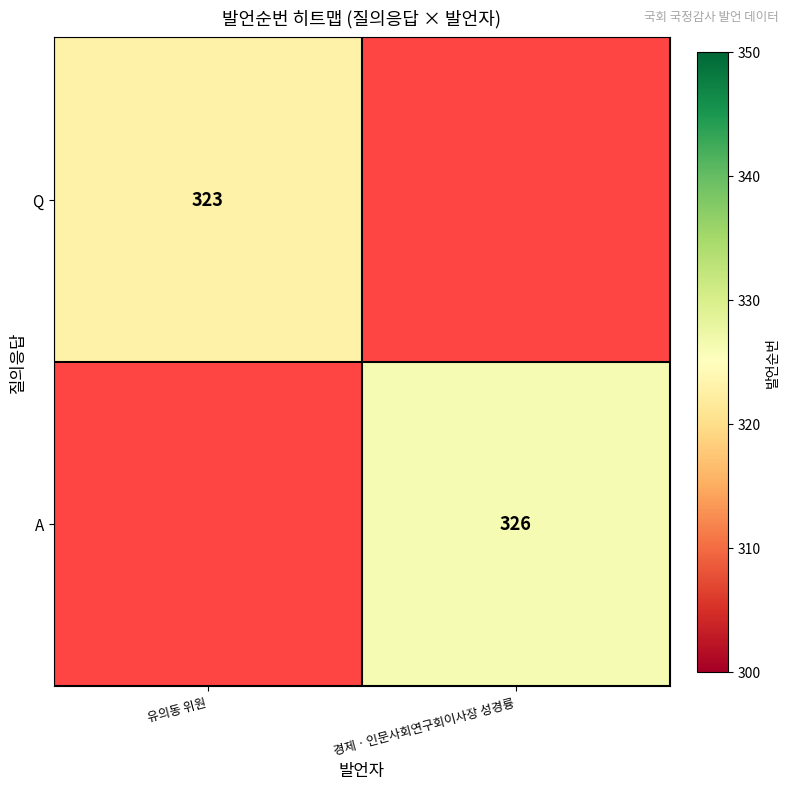

The value of Q at 유의동 위원 is 504. True or false?

False